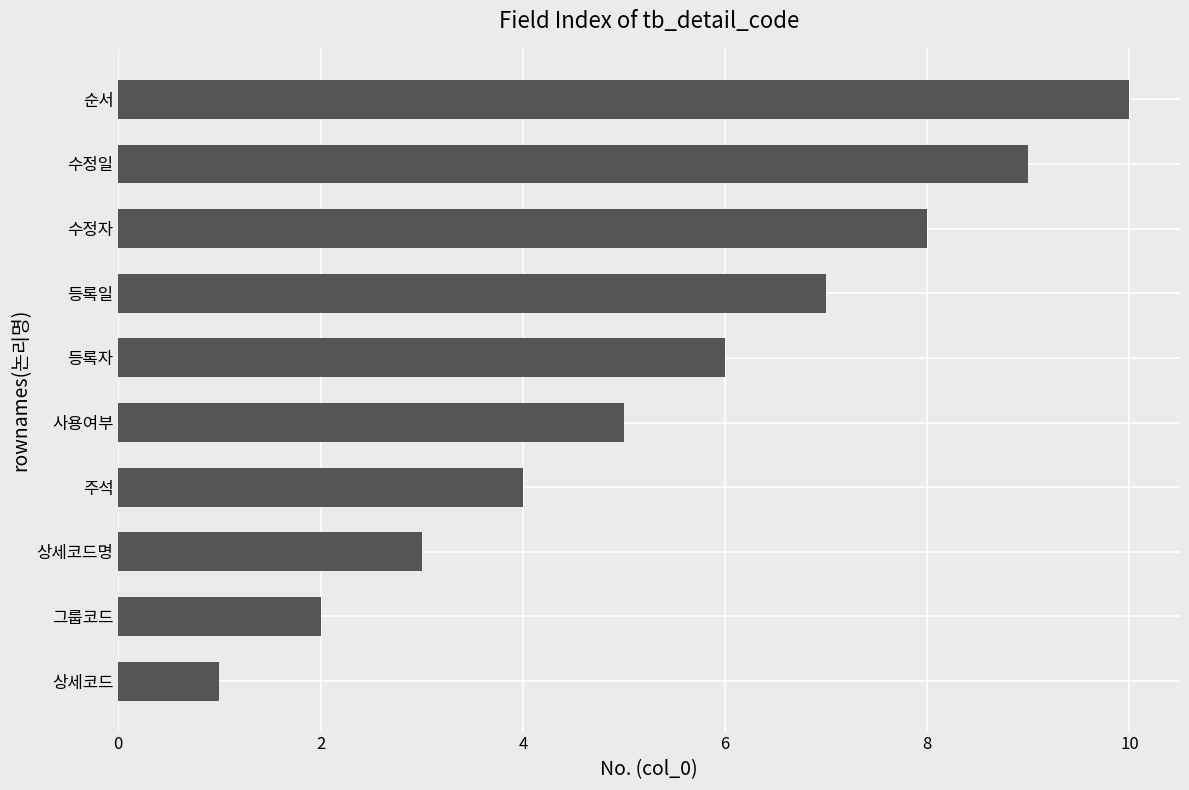

What is the change in value from 상세코드 to 등록일?

+6